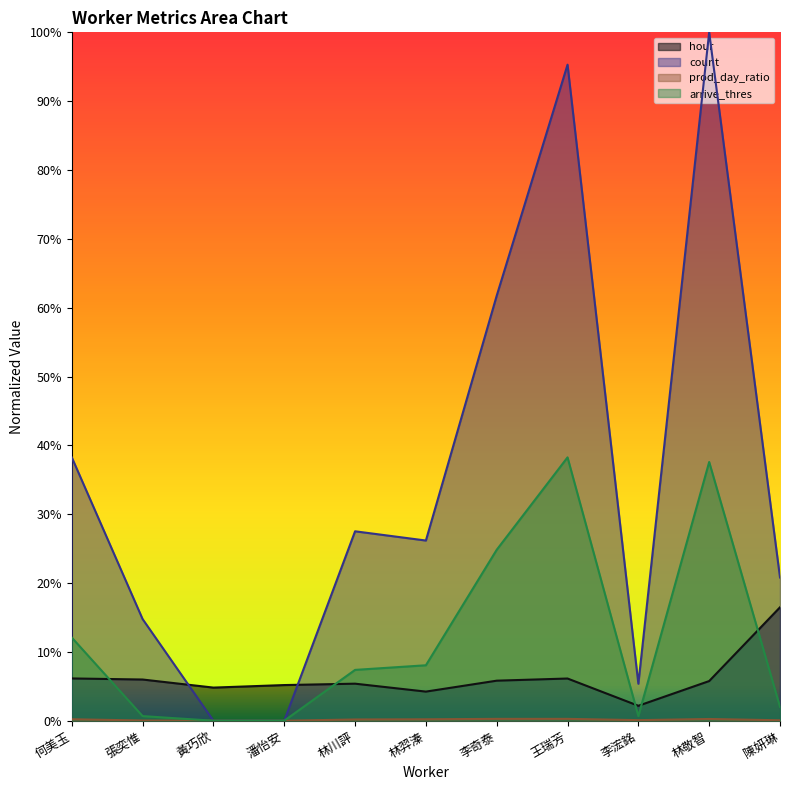

Reading left to right, extract all data points from this chart.

hour: 何美玉=0.1	張奕惟=0.1	黃巧欣=0.0	潘怡安=0.1	林川評=0.1	林羿溱=0.0	李奇泰=0.1	王瑞芳=0.1	李浤銘=0.0	林敬智=0.1	陳妍琳=0.2
count: 何美玉=0.4	張奕惟=0.1	黃巧欣=0.0	潘怡安=0.0	林川評=0.3	林羿溱=0.3	李奇泰=0.6	王瑞芳=1.0	李浤銘=0.1	林敬智=1.0	陳妍琳=0.2
prod_day_ratio: 何美玉=0.0	張奕惟=0.0	黃巧欣=0.0	潘怡安=0.0	林川評=0.0	林羿溱=0.0	李奇泰=0.0	王瑞芳=0.0	李浤銘=0.0	林敬智=0.0	陳妍琳=0.0
arrive_thres: 何美玉=0.1	張奕惟=0.0	黃巧欣=0.0	潘怡安=0.0	林川評=0.1	林羿溱=0.1	李奇泰=0.2	王瑞芳=0.4	李浤銘=0.0	林敬智=0.4	陳妍琳=0.0